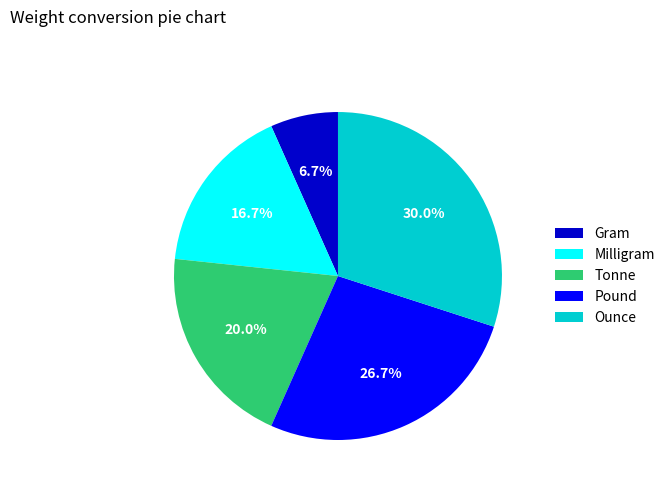

Is the sum of Ounce and Gram greater than half?

No